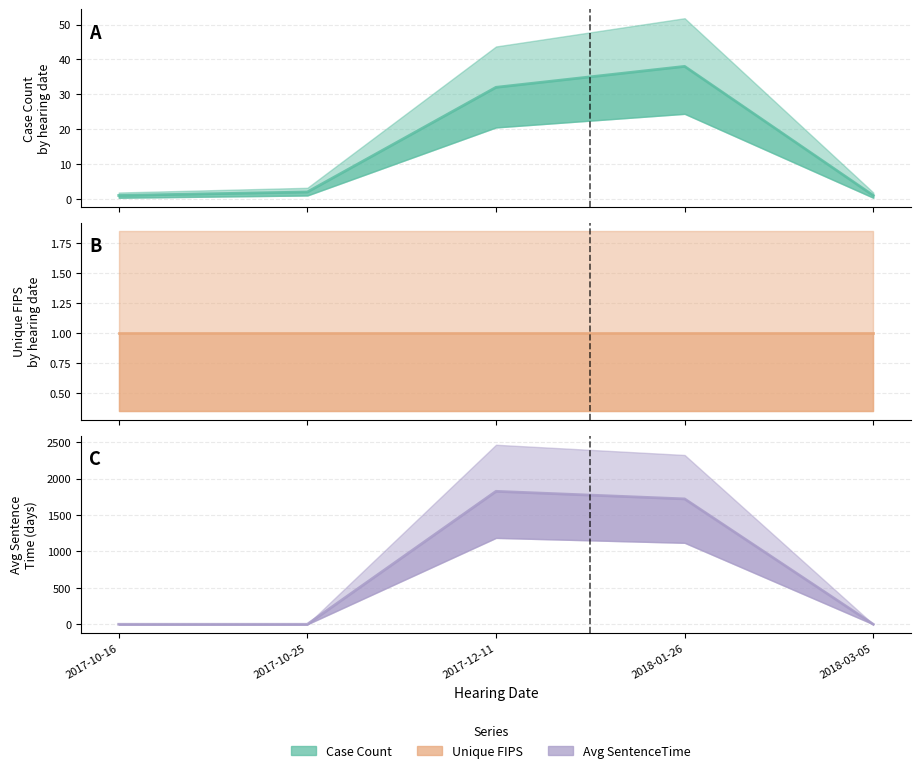

Is it true that Unique FIPS equals 1 at 2018-01-26?

False